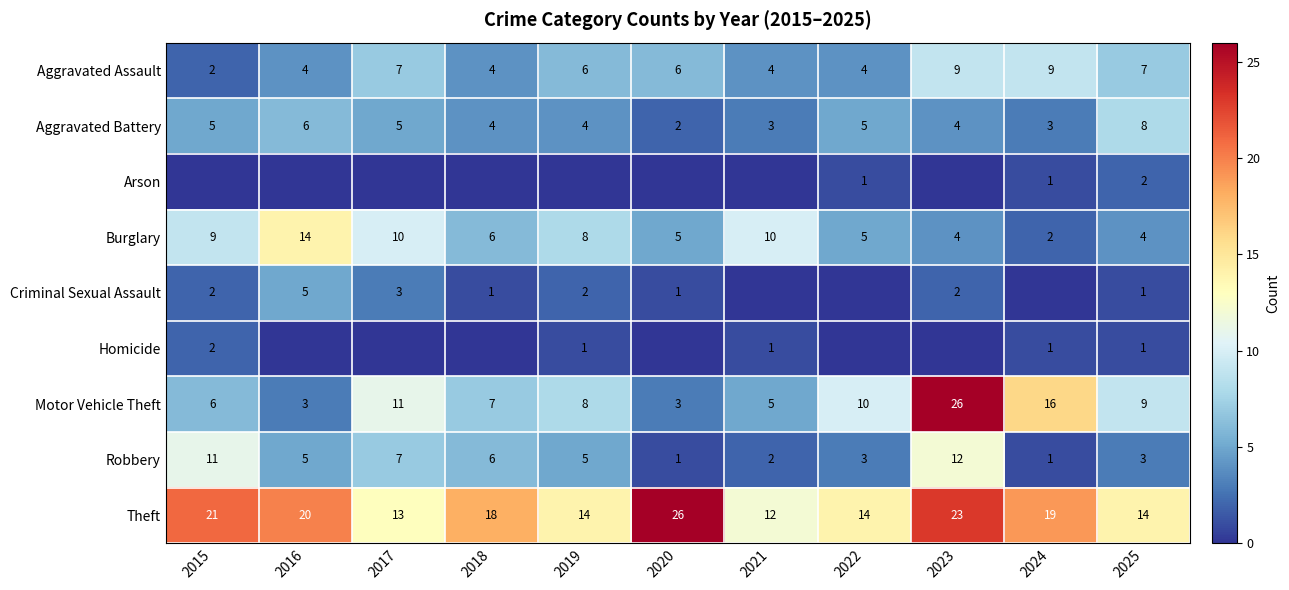

Where does the Robbery series first go above 5?

2015